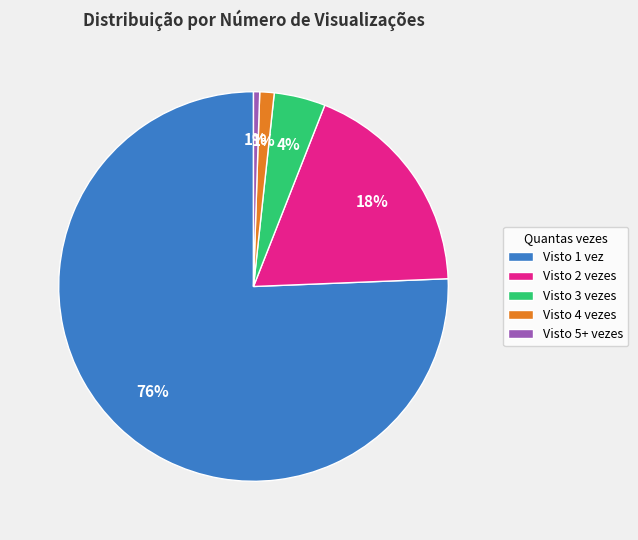

Combined, do Visto 3 vezes and Visto 2 vezes account for over 50%?

No